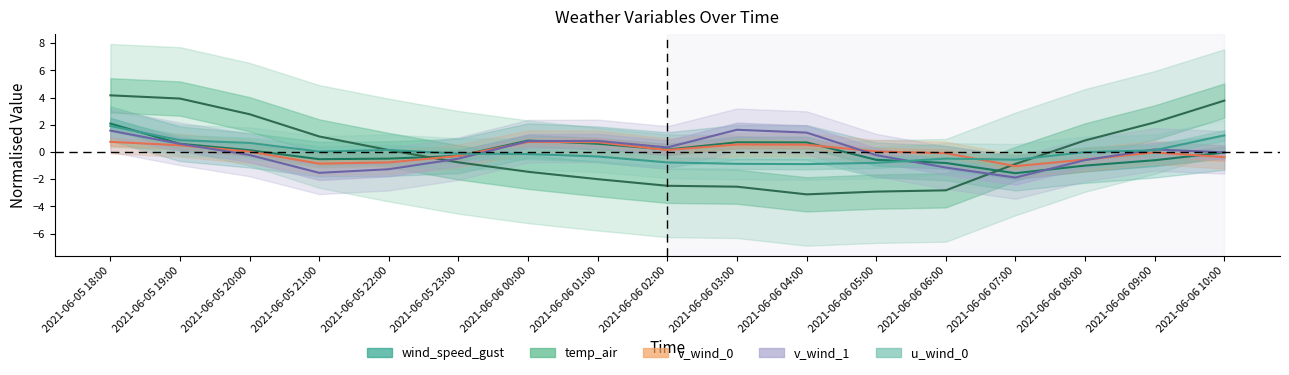

At which label is v_wind_0 closest to 0?

2021-06-05 20:00